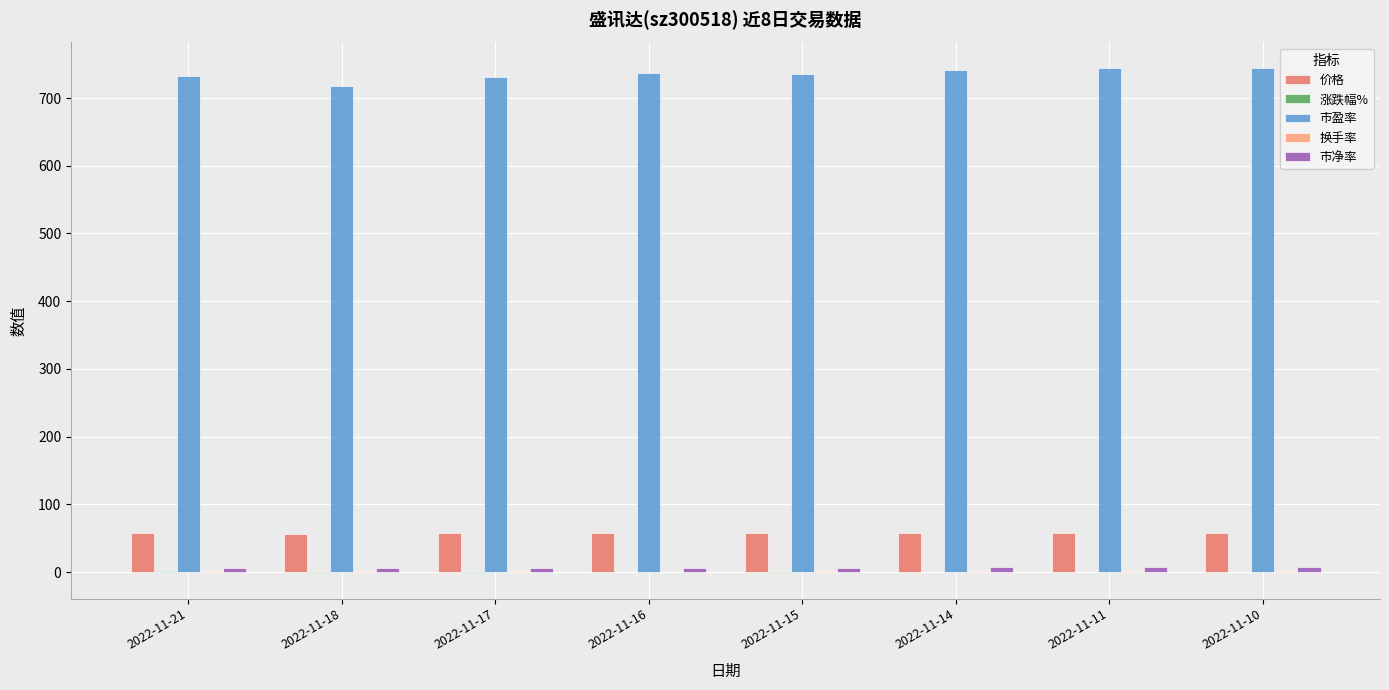

What is the maximum value for 价格?

58.4